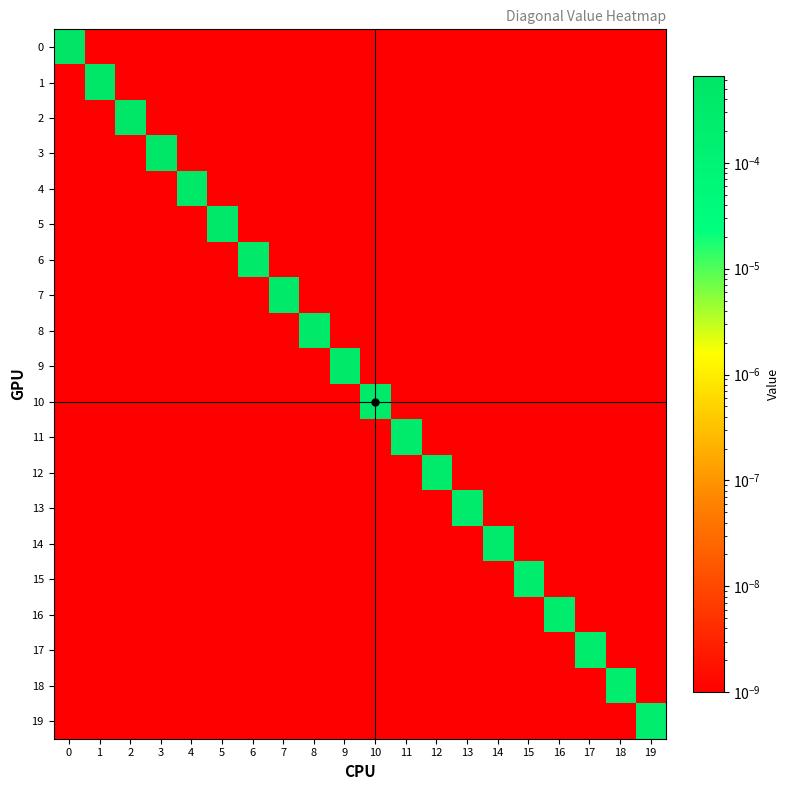

Rank the series by their maximum value, from lowest to highest.

19, 18, 17, 16, 15, 14, 13, 12, 11, 10, 9, 8, 7, 6, 5, 4, 3, 2, 1, 0